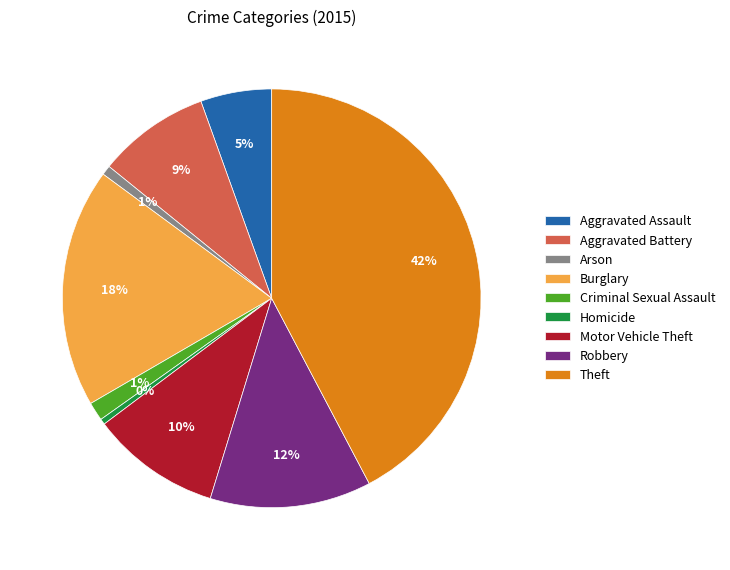

Do Homicide and Criminal Sexual Assault together represent more than half of the pie?

No